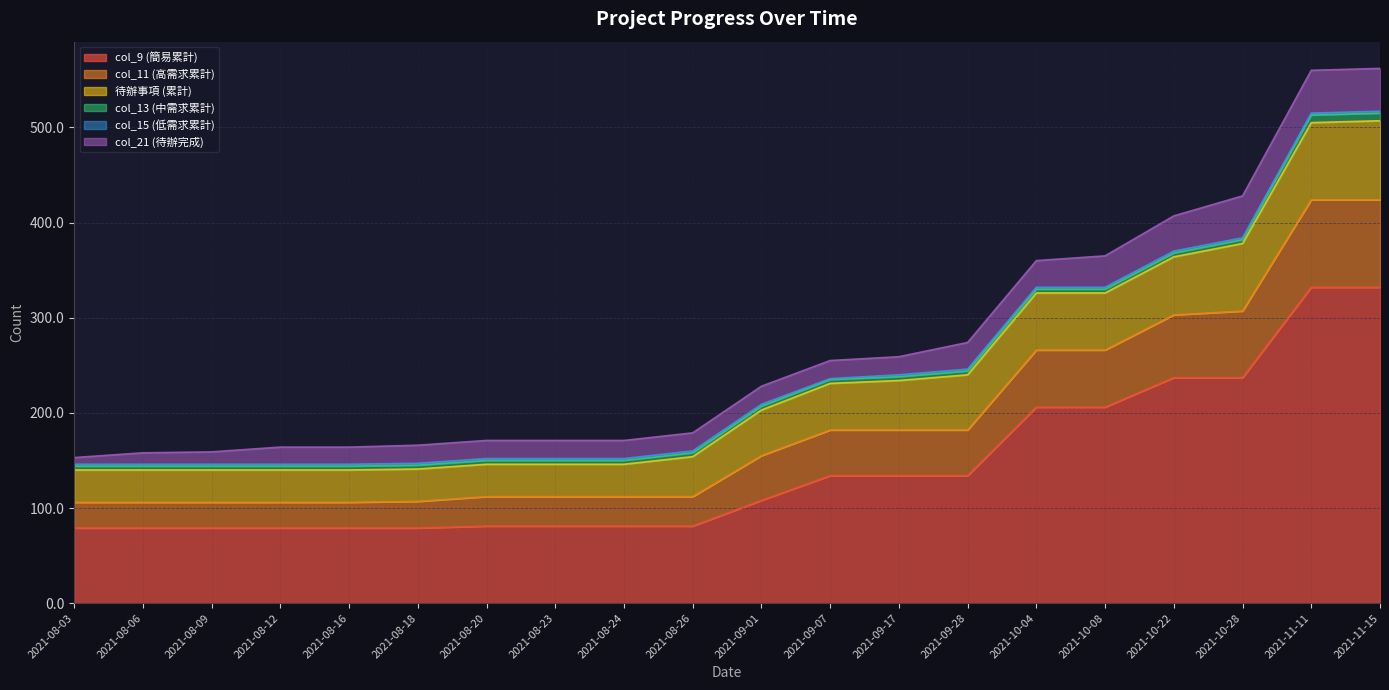

The col_21 (待辦完成) series shows 44 at 2021-10-28. True or false?

True